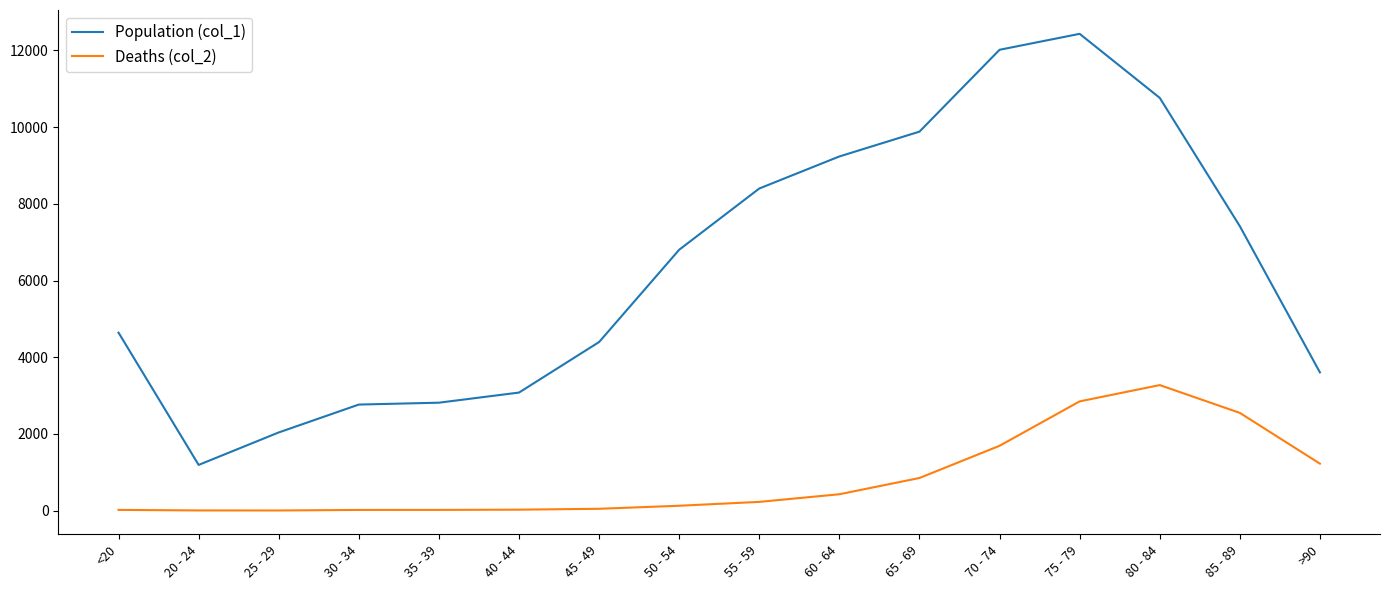

At 70 - 74, list the series in order from smallest to largest.

Deaths (col_2), Population (col_1)